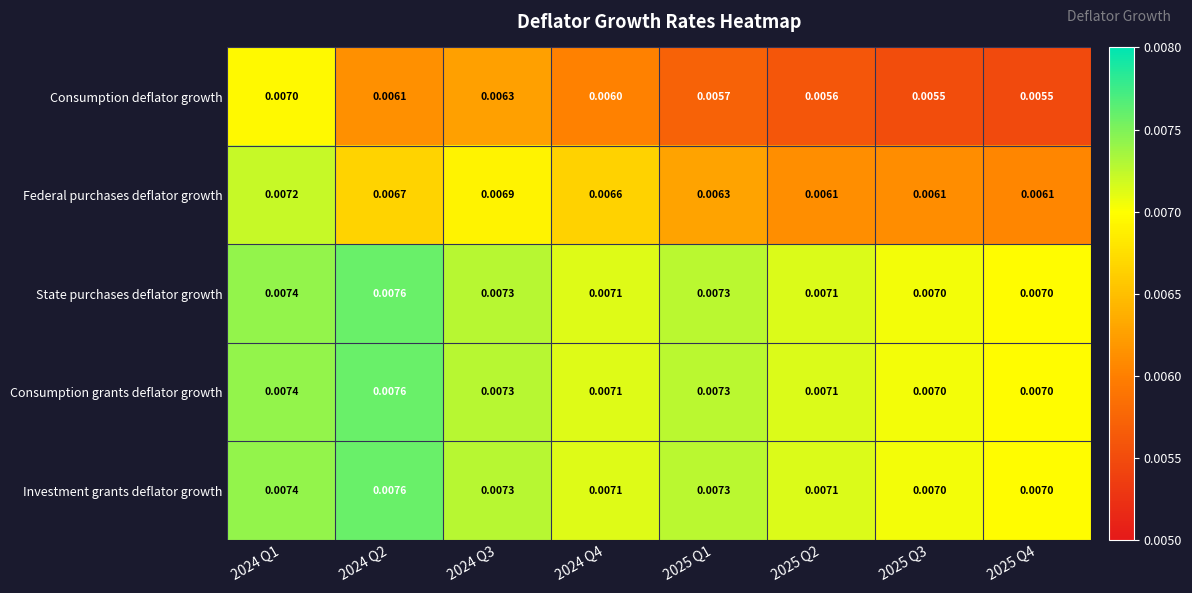

Which series changed the most between 2024 Q1 and 2024 Q2?

Consumption deflator growth